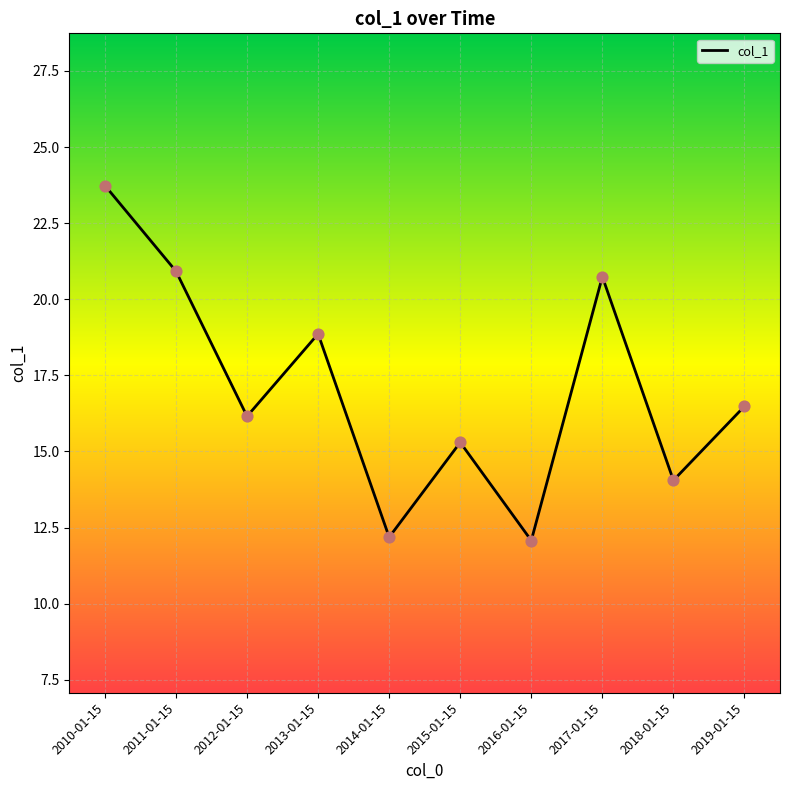

What is the change in value from 2012-01-15 to 2014-01-15?

-4.0